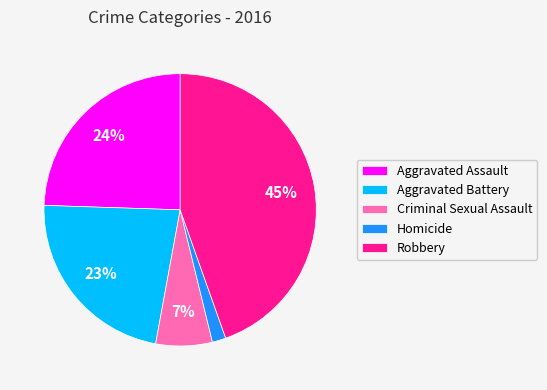

Is Robbery the majority of the pie?

No